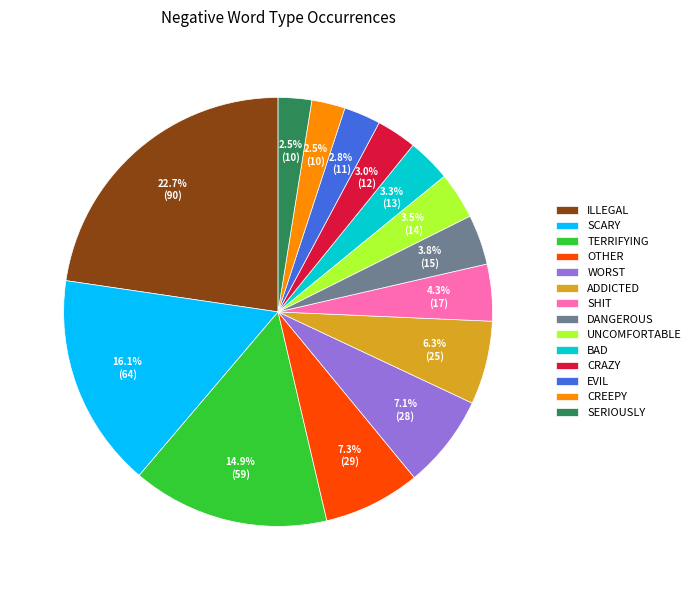

Which has a higher value, WORST or SCARY?

SCARY